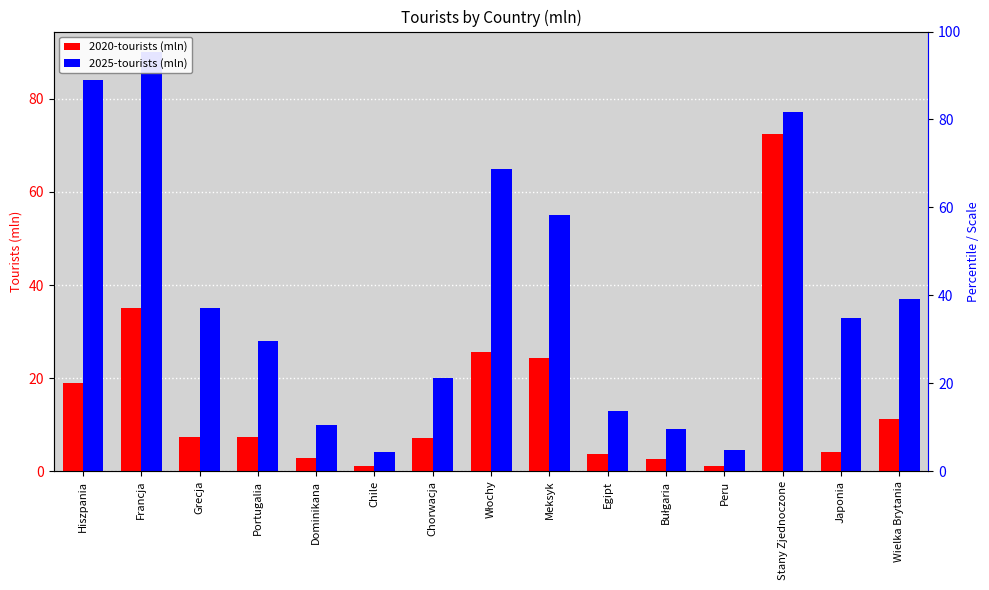

Which label corresponds to the largest value in the chart?

Francja